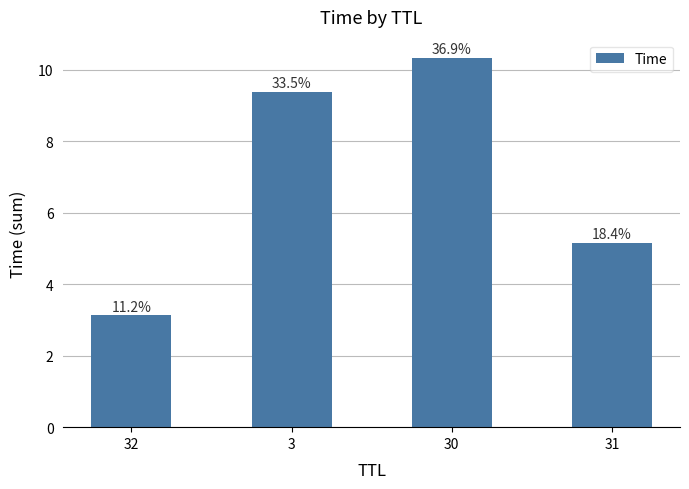

Are the bars horizontal?

No